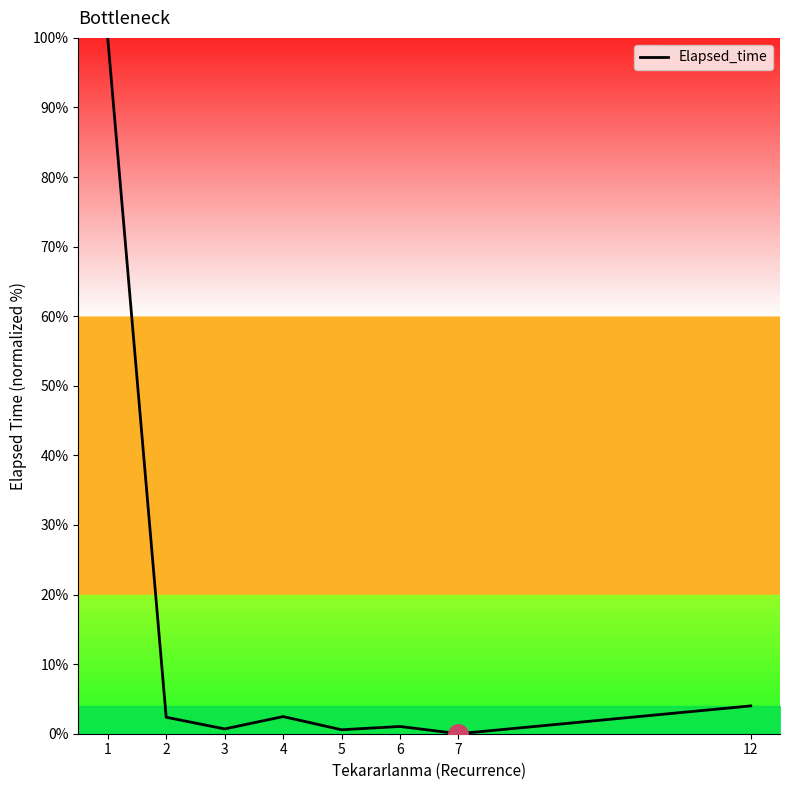

True or false: there are more than 0 points higher than both neighbors.

True